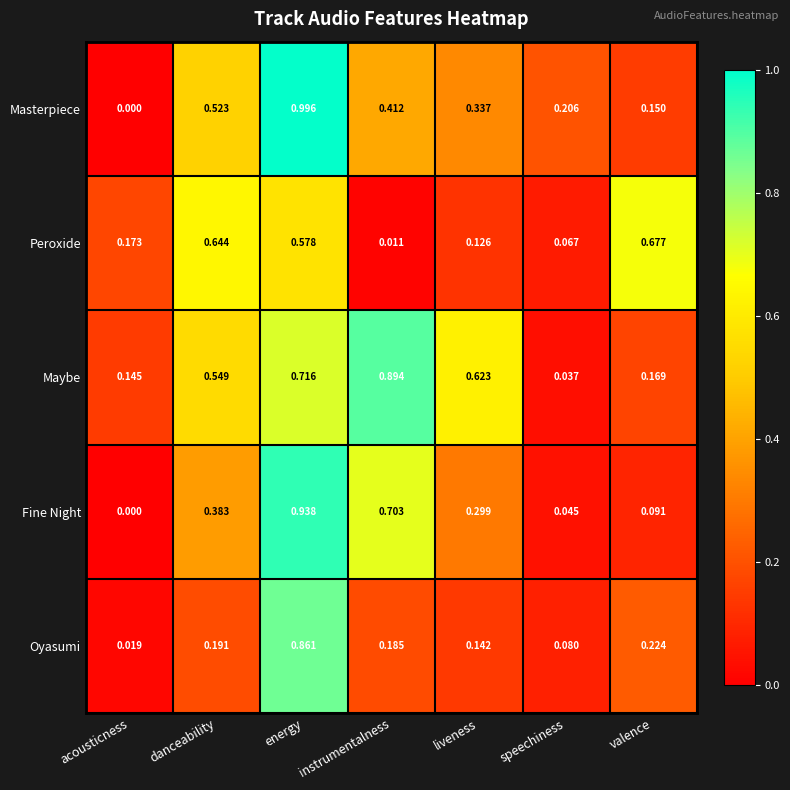

At which category does the chart reach its peak across all series?

energy